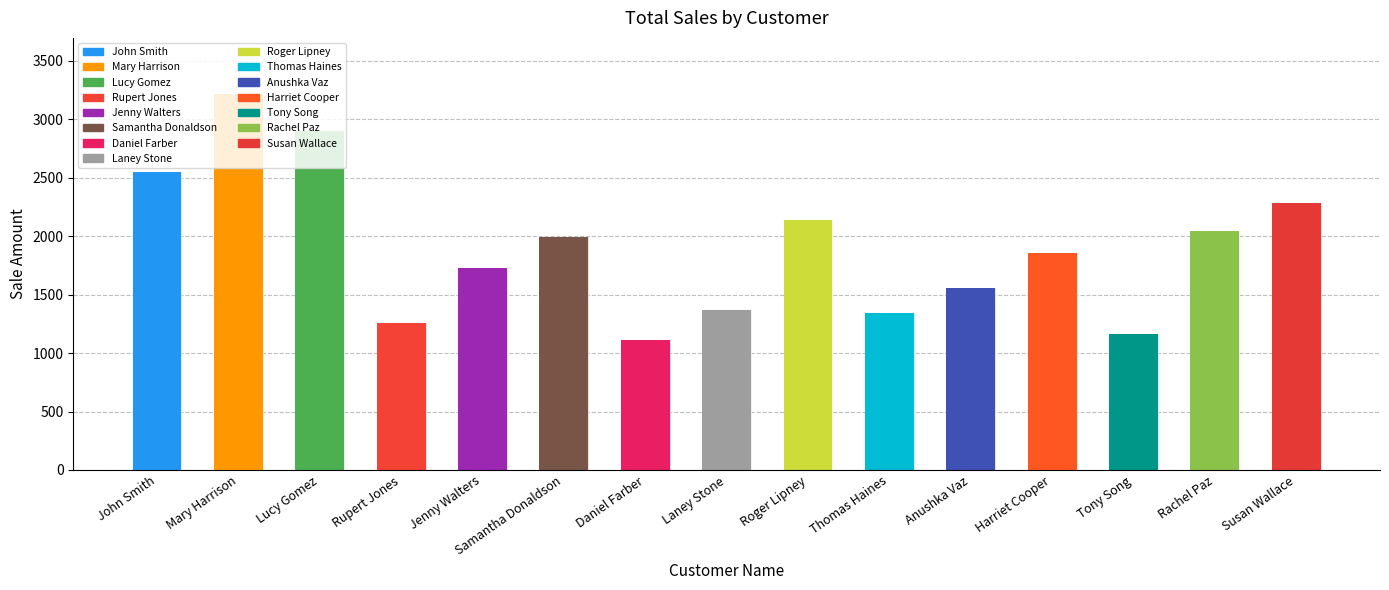

True or false: the data shows 312 at Anushka Vaz.

False